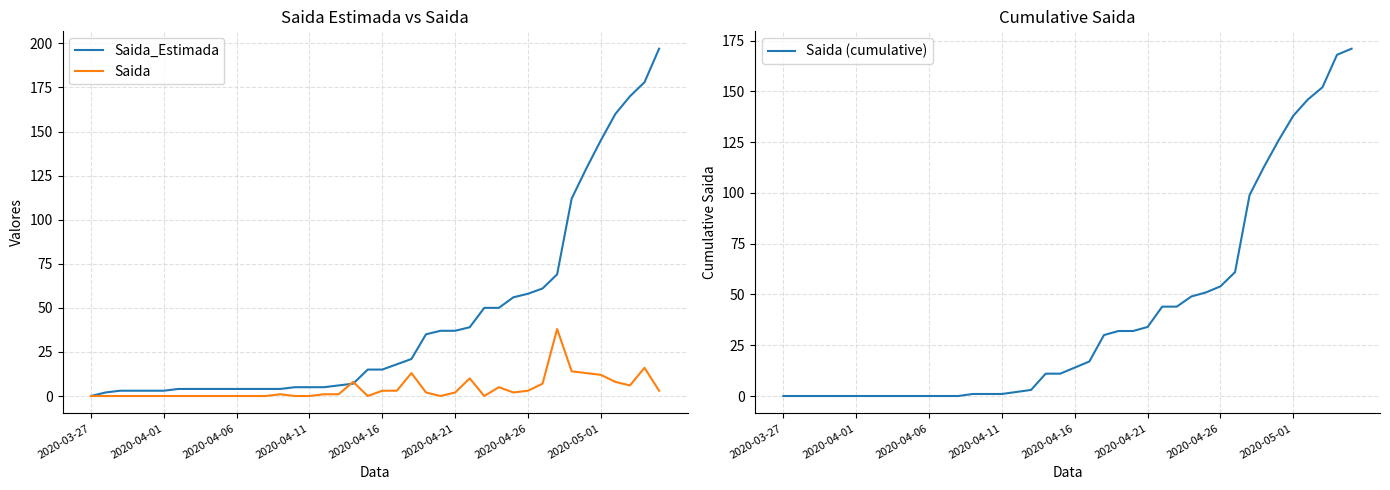

List the series in order of their peak value, lowest first.

Saida, Saida (cumulative), Saida_Estimada